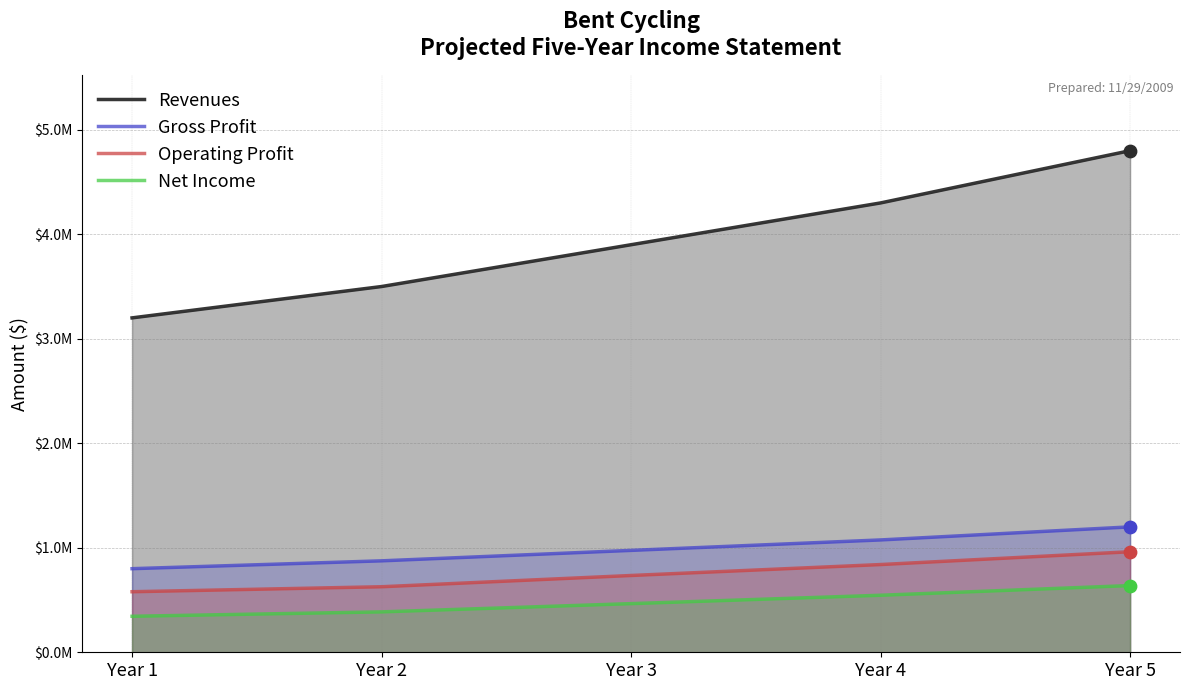

Is the value of Gross Profit at Year 5 greater than the value of Revenues at Year 3?

No